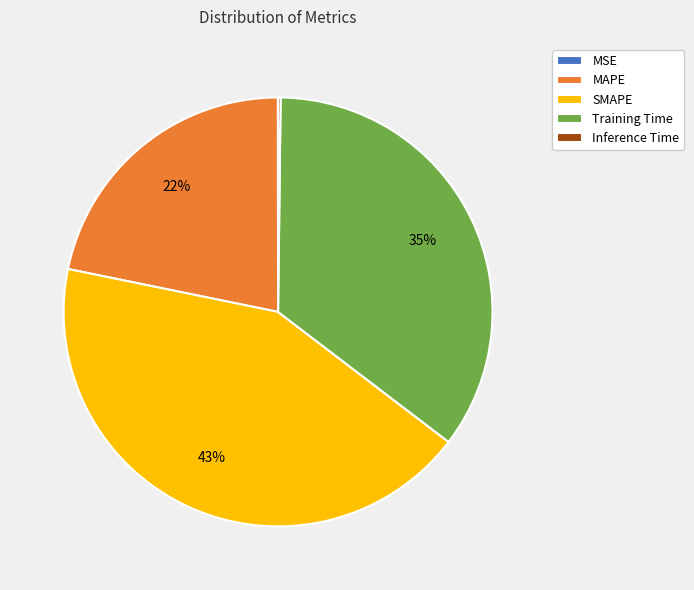

Is the sum of SMAPE and MAPE greater than half?

Yes